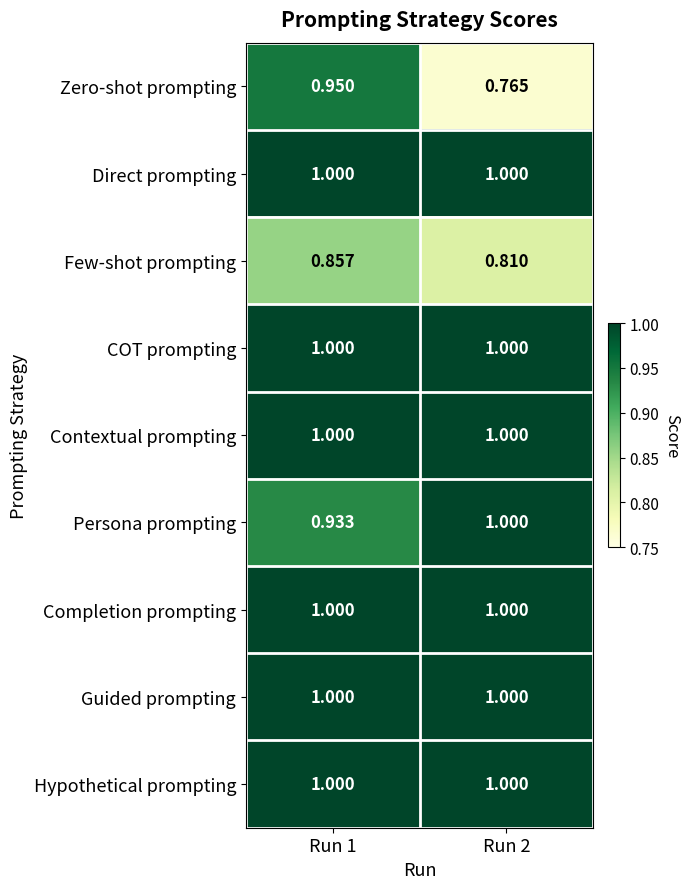

Which series has the widest spread of values?

Zero-shot prompting